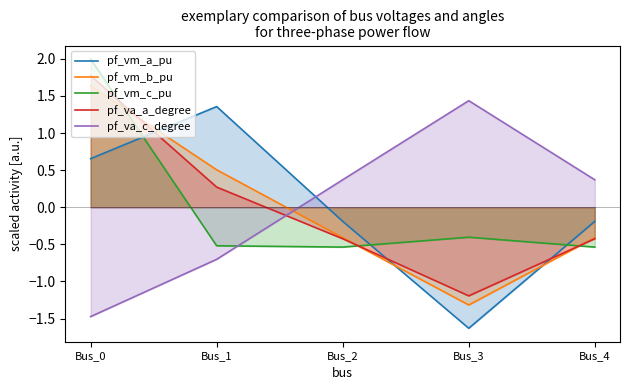

Which series has the largest range (max minus min)?

pf_vm_a_pu